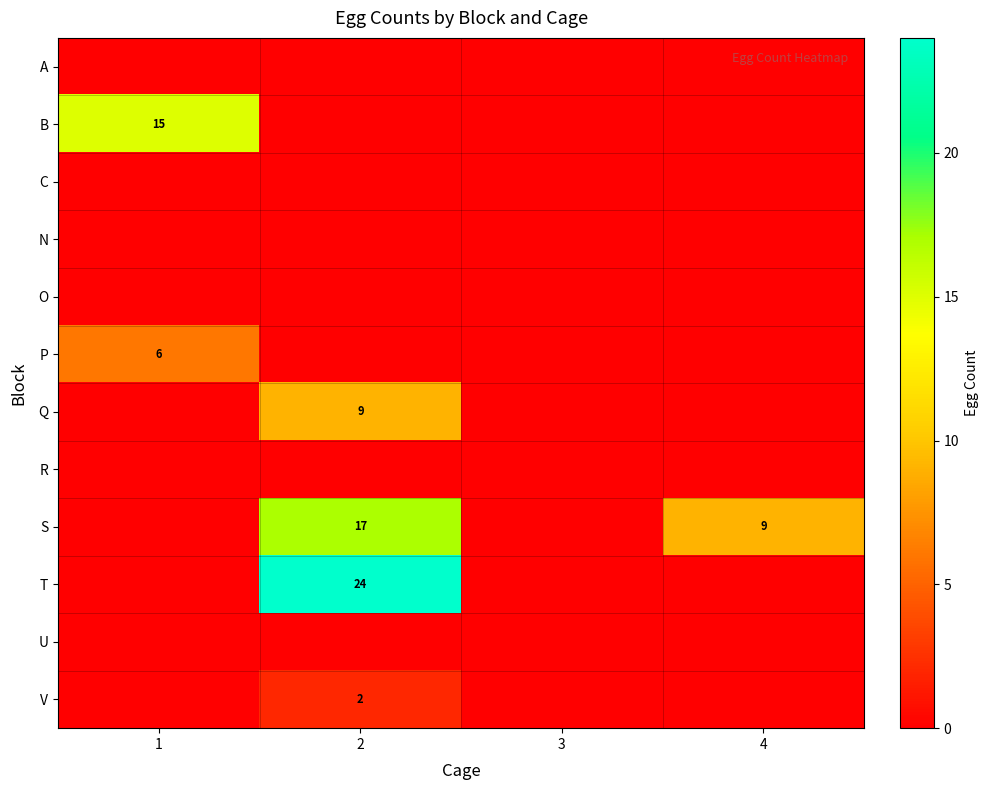

At which category is the sum across all series the highest?

2